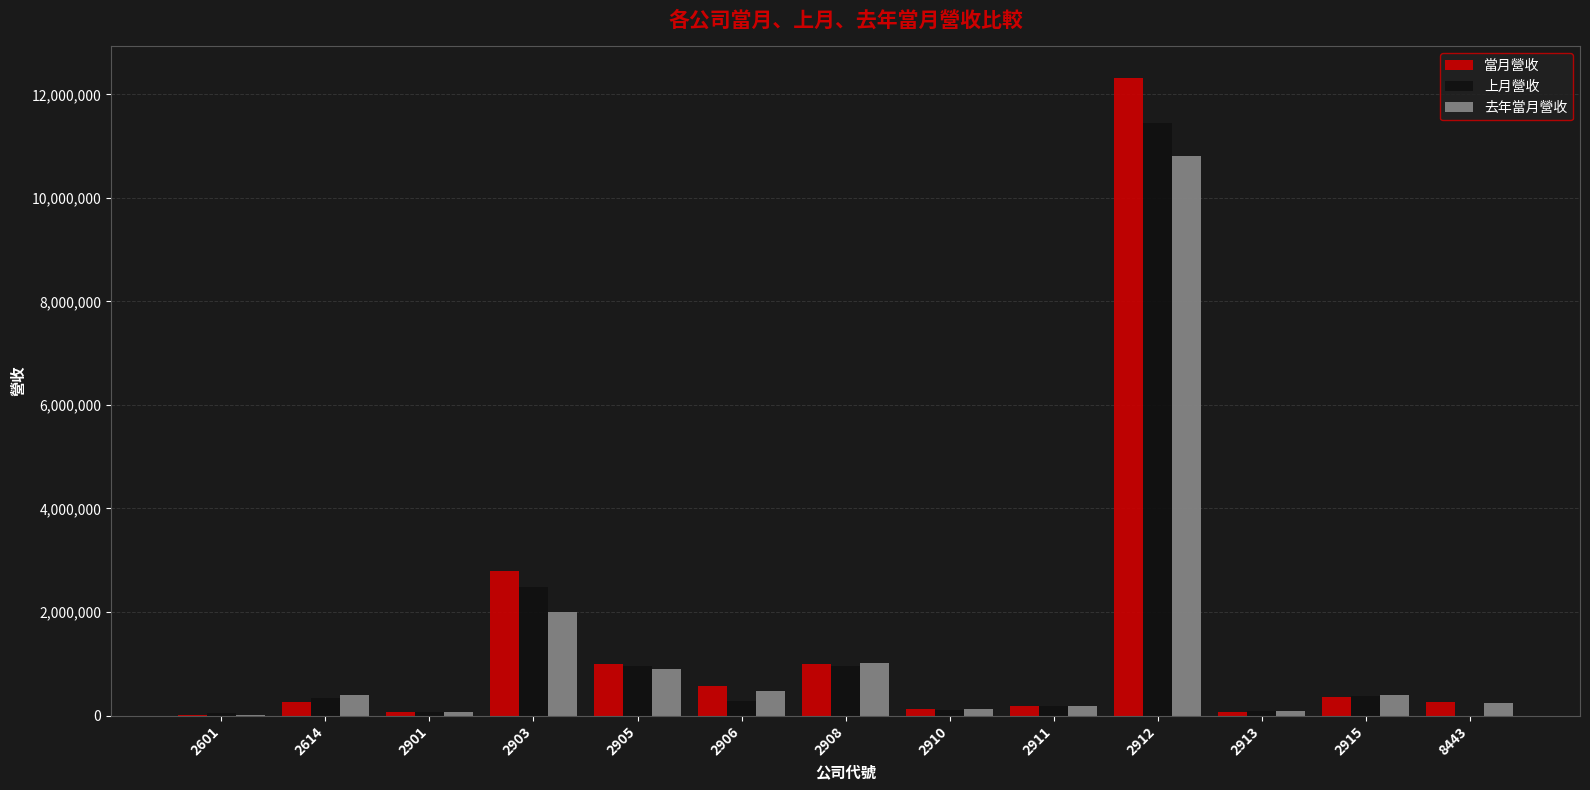

The value of 當月營收 at 2912 is 12308971. True or false?

True